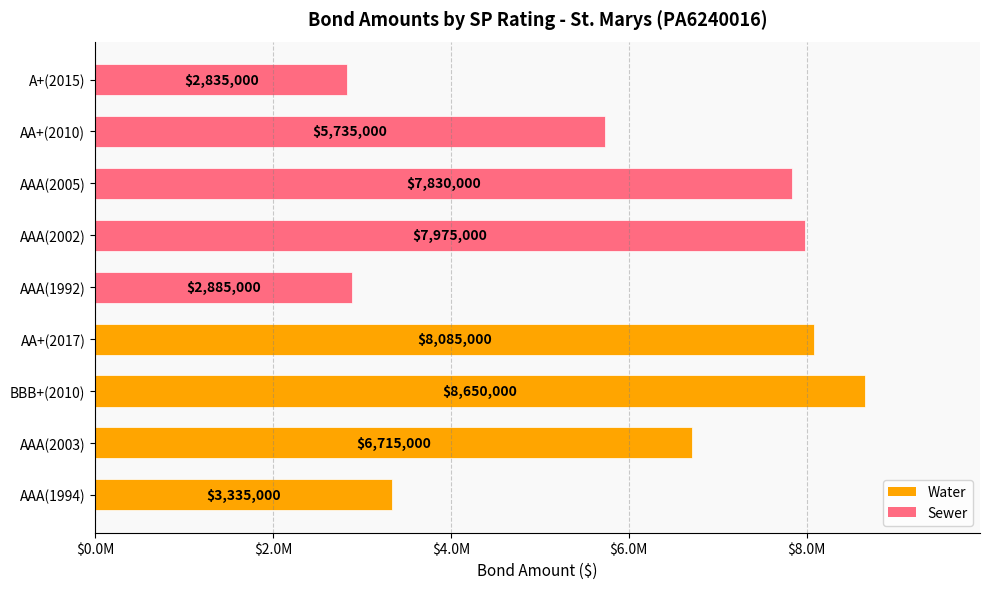

True or false: the data shows 6715000 at AAA(2003).

True